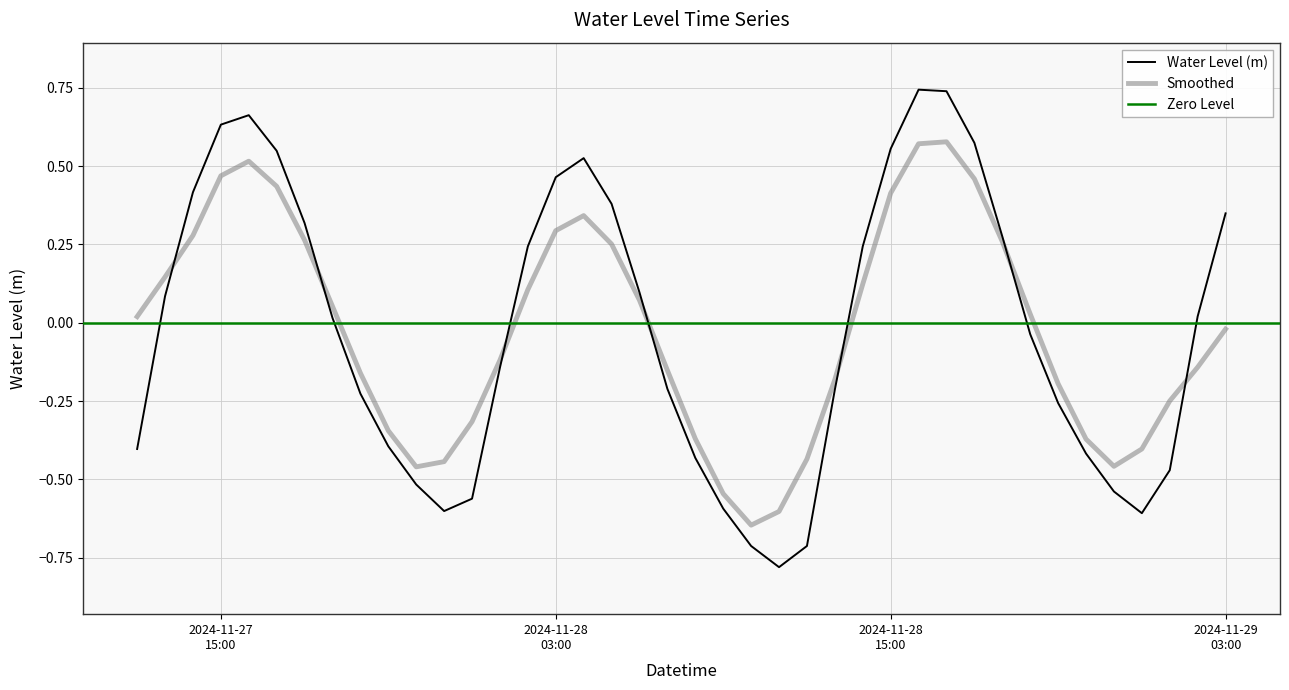

How many points are lower than both their immediate neighbors (excluding endpoints)?

3